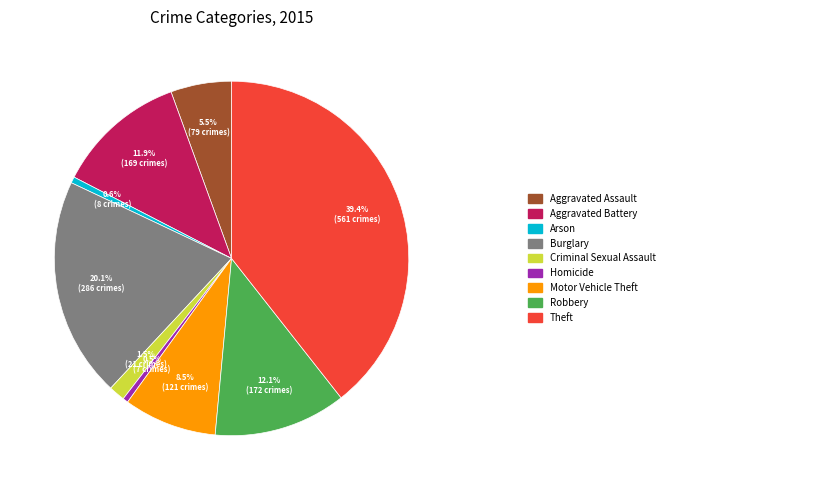

Is there a majority slice in this chart?

No